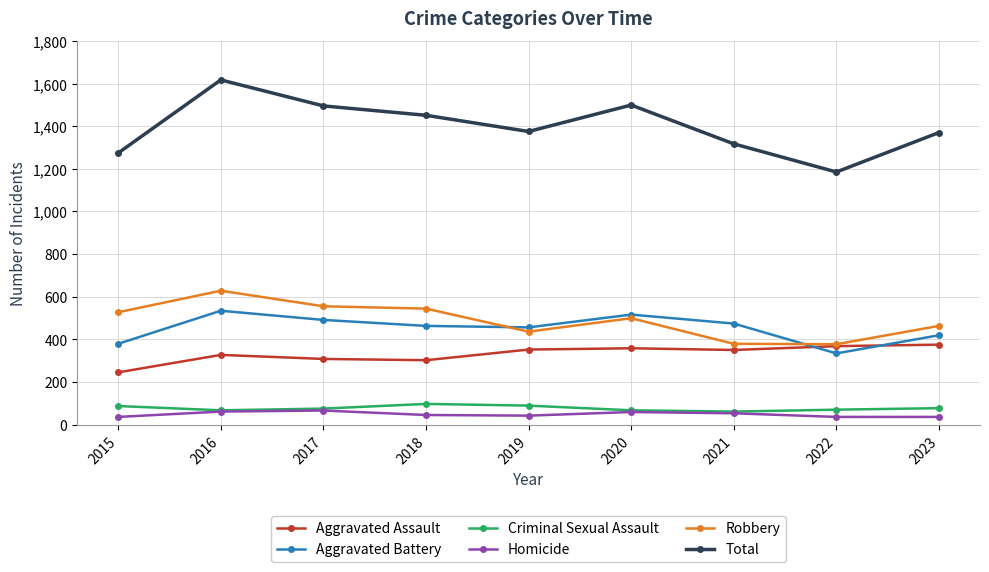

The value of Robbery at 2015 is 896. True or false?

False